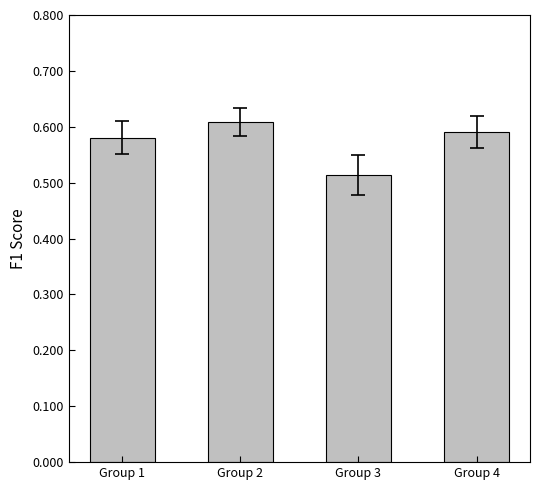

Which has a higher value, Group 3 or Group 1?

Group 1